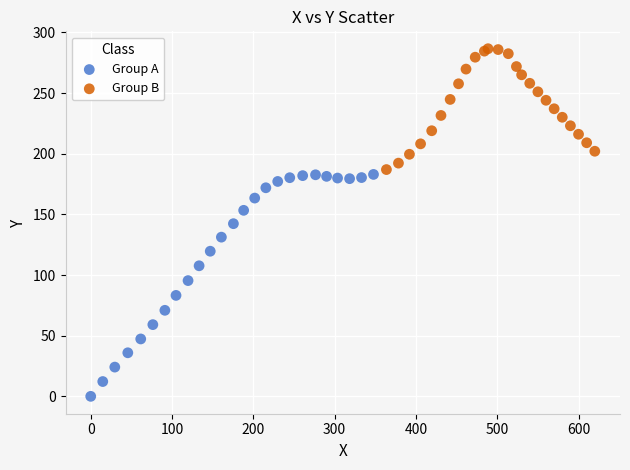

Which series reaches the maximum Y coordinate?

Group B